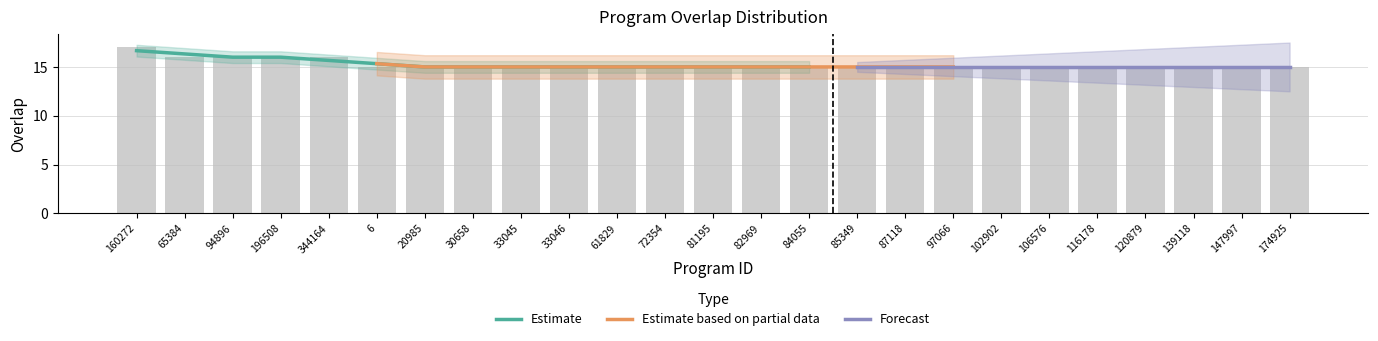

Rank the categories by value from lowest to highest.

6, 20985, 30658, 33045, 33046, 61829, 72354, 81195, 82969, 84055, 85349, 87118, 97066, 102902, 106576, 116178, 120879, 139118, 147997, 174925, 65384, 94896, 196508, 344164, 160272